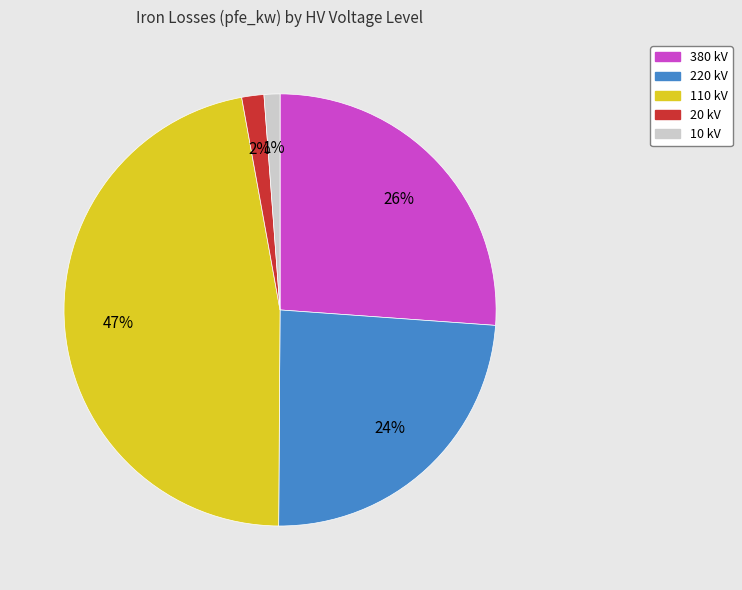

What is the ratio of the value at 110 kV to the value at 220 kV?

2.0